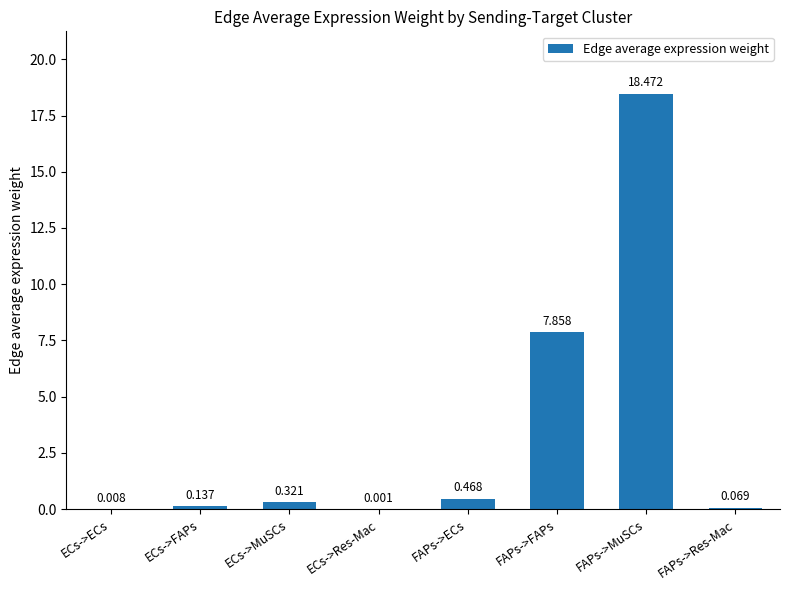

Which has a higher value, FAPs->MuSCs or ECs->ECs?

FAPs->MuSCs